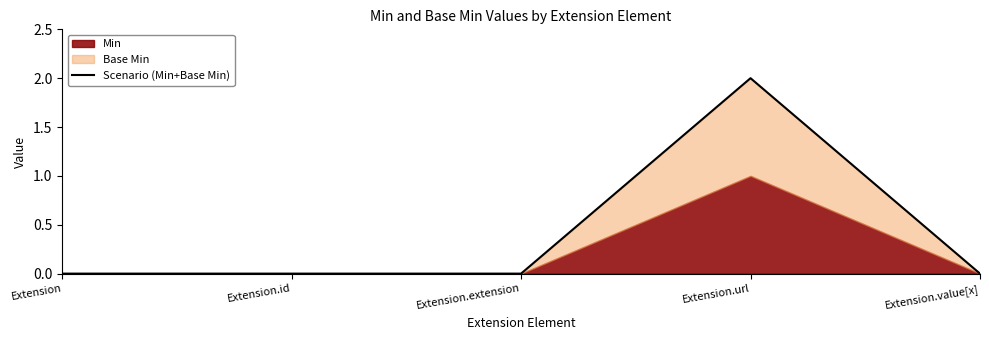

Is it true that the value at Extension.url is 1?

False